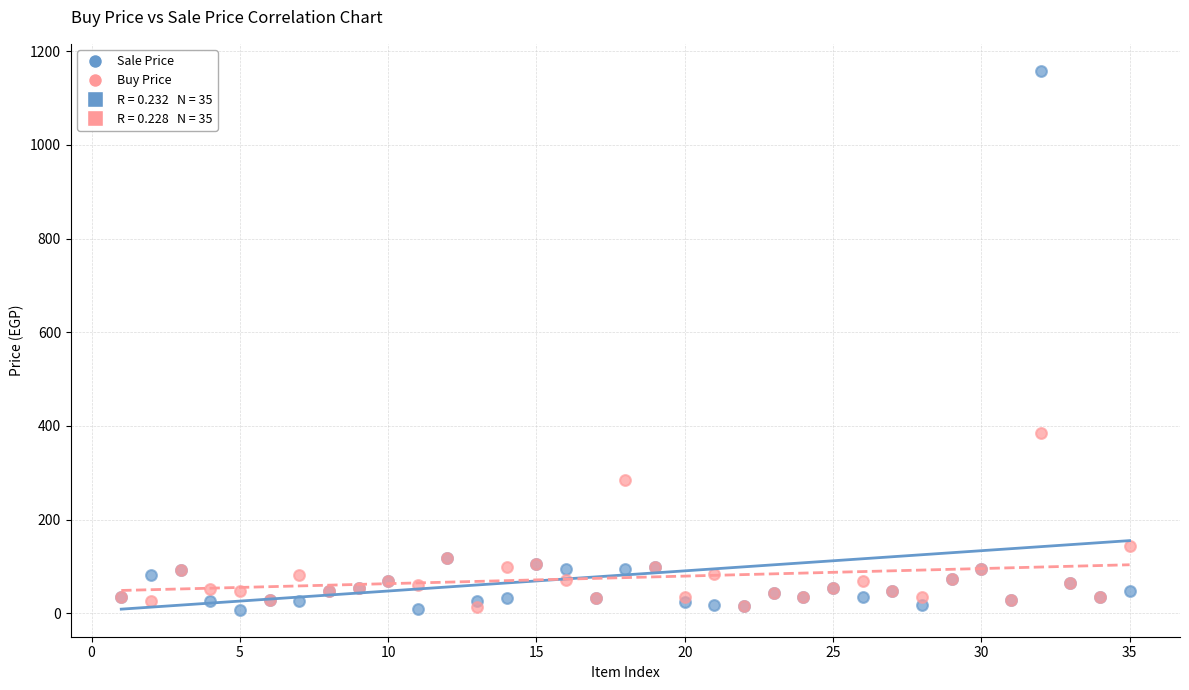

What is the X range (max minus min) for the scatter plot?

34.0